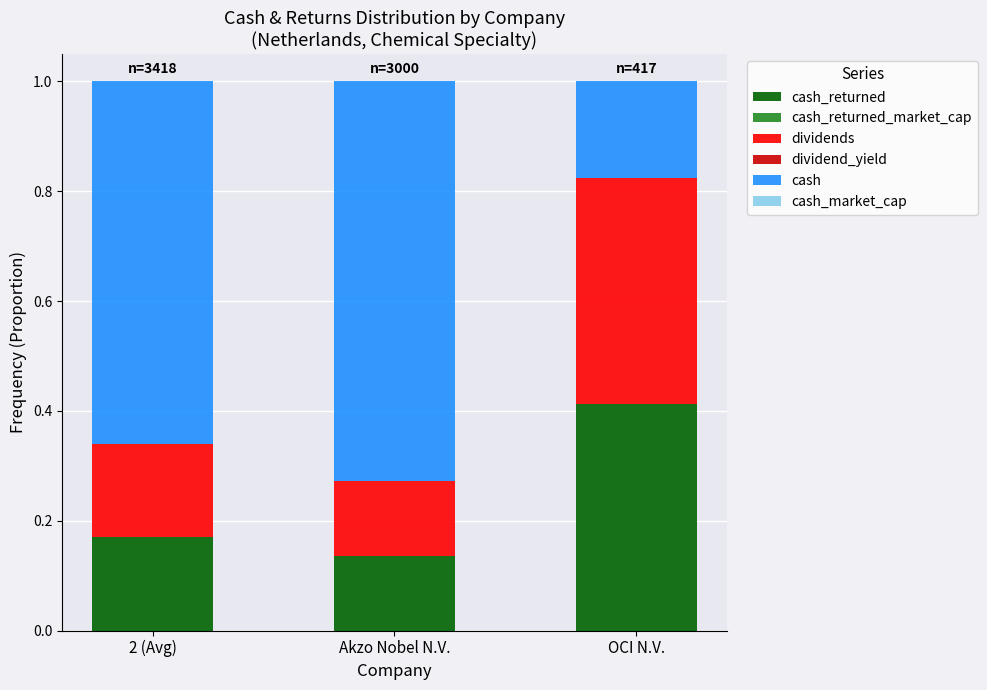

Count the number of categories in the chart.

3